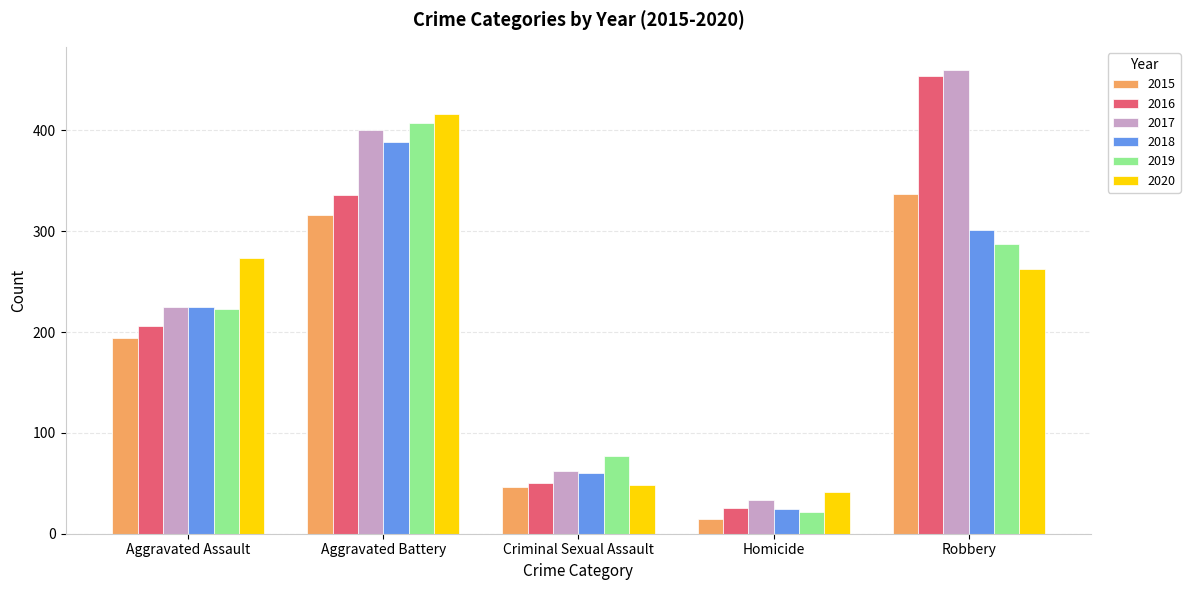

What is the spread (max minus min) of values at Aggravated Battery?

100